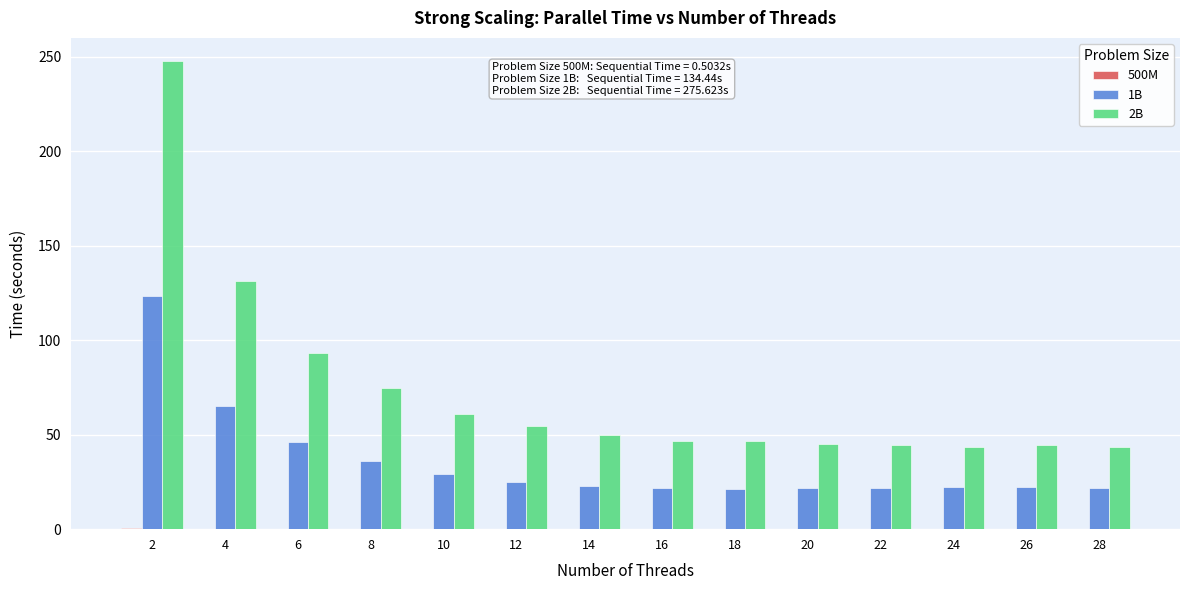

Which series has the largest total across all categories?

2B